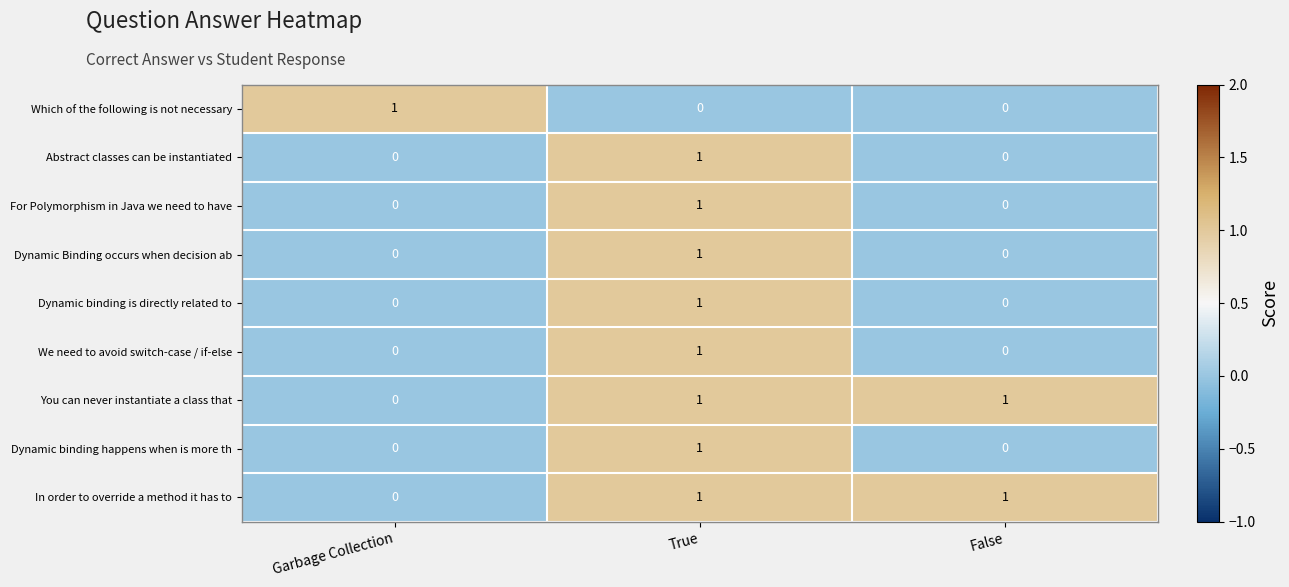

Is it true that Dynamic Binding occurs when decision ab equals 0 at Garbage Collection?

True